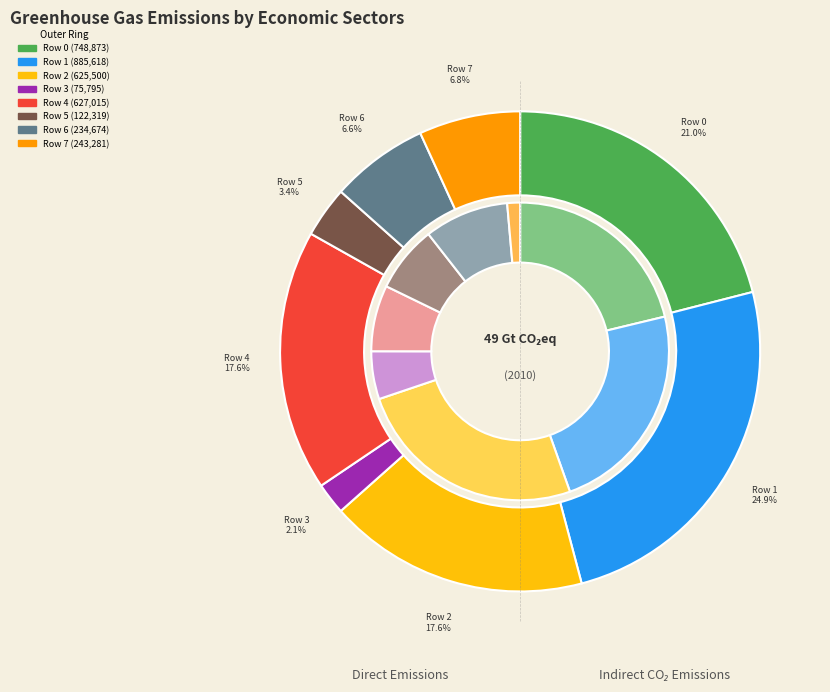

Does Row 1 represent more than half of the total?

No